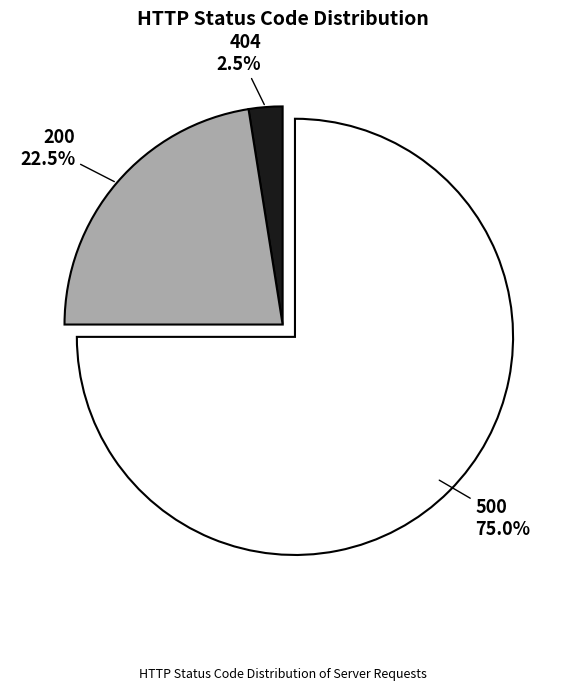

Which category has the biggest portion of the pie?

500